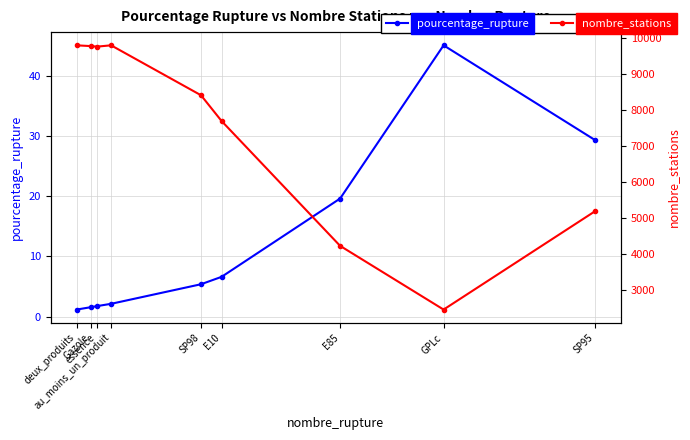

The value of nombre_stations at deux_produits is 5833.3. True or false?

False